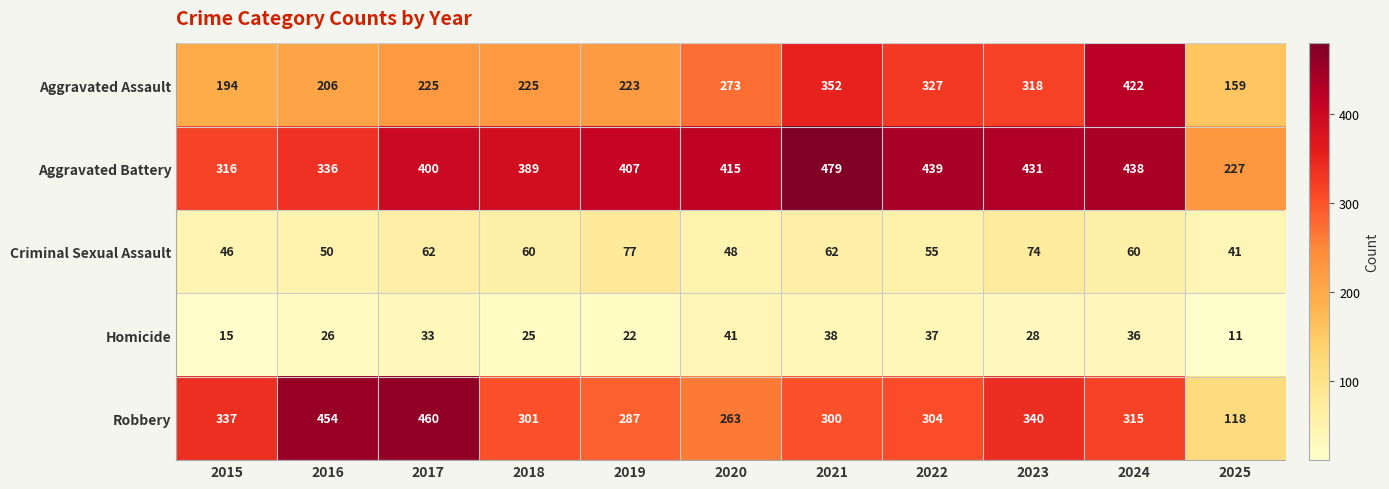

Which label corresponds to the largest value in the chart?

2021